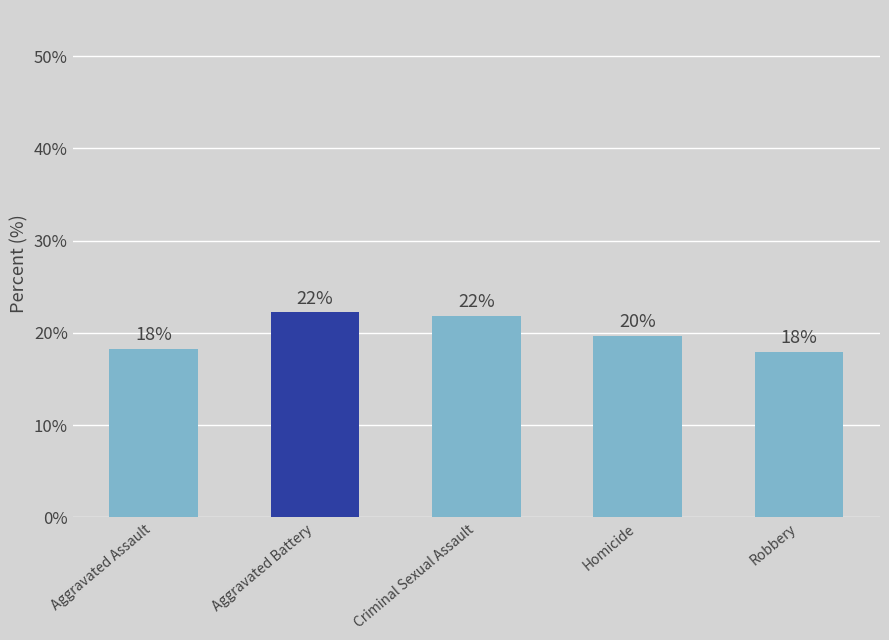

Are the bars horizontal?

No